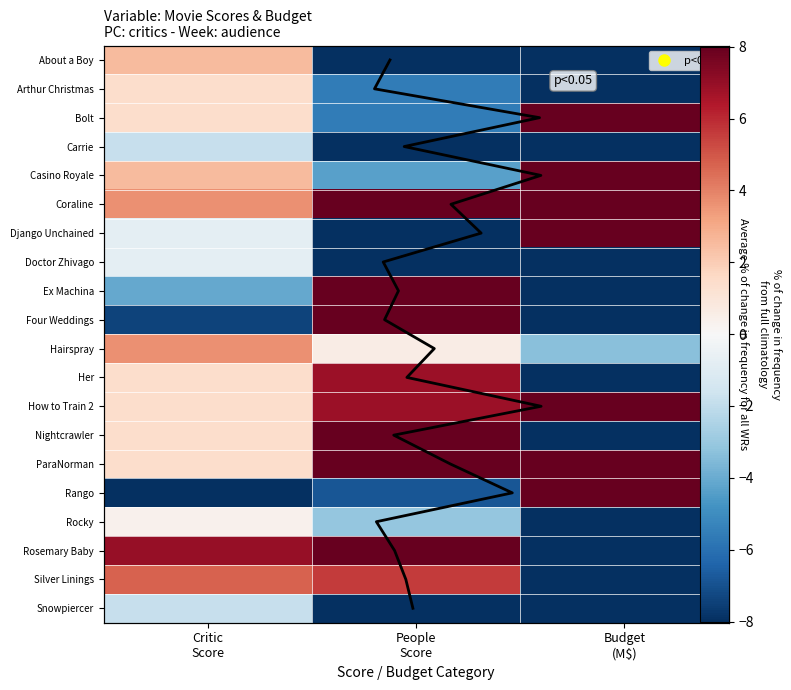

At which category does the chart reach its peak across all series?

Budget
(M$)